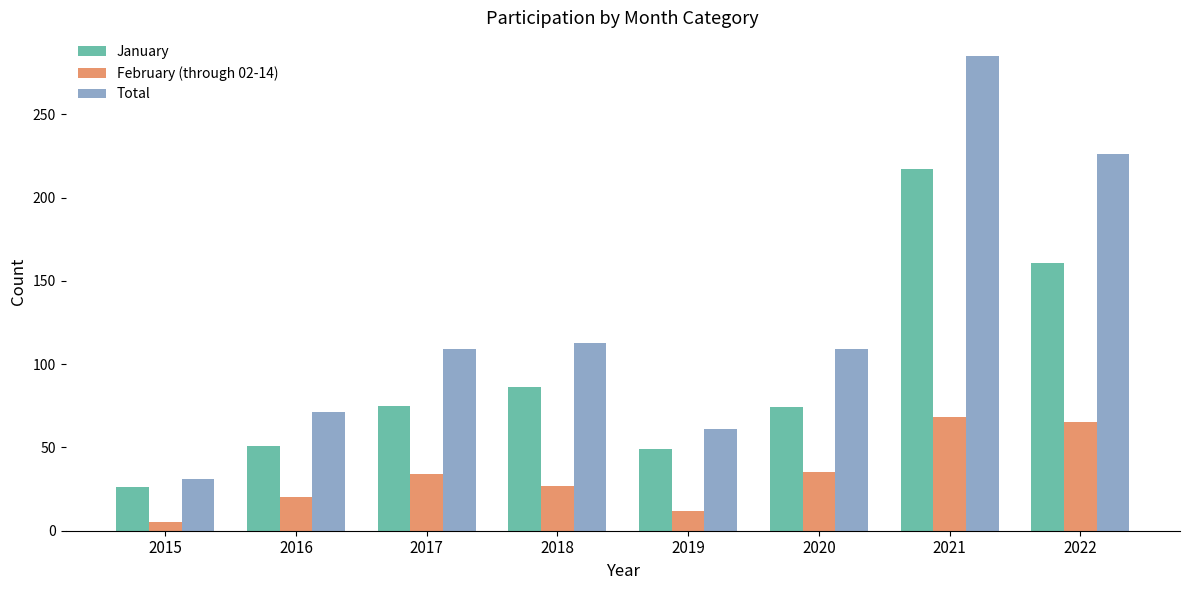

The value of Total at 2015 is 19. True or false?

False